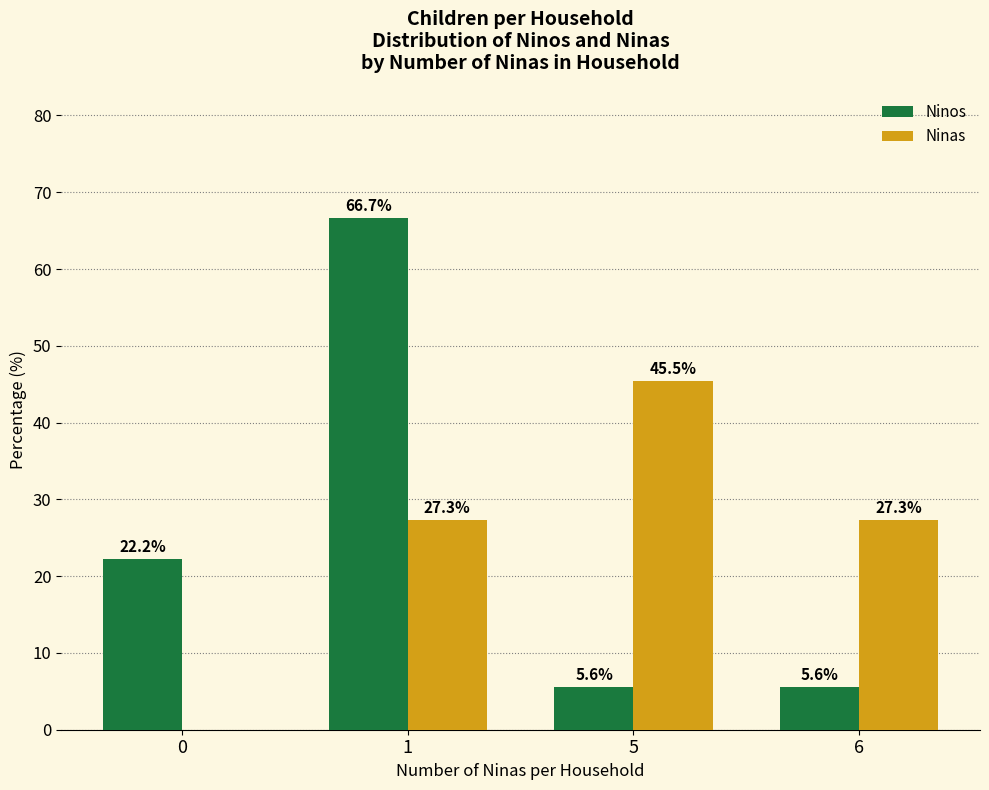

The Ninos series shows 33.0 at 1. True or false?

False